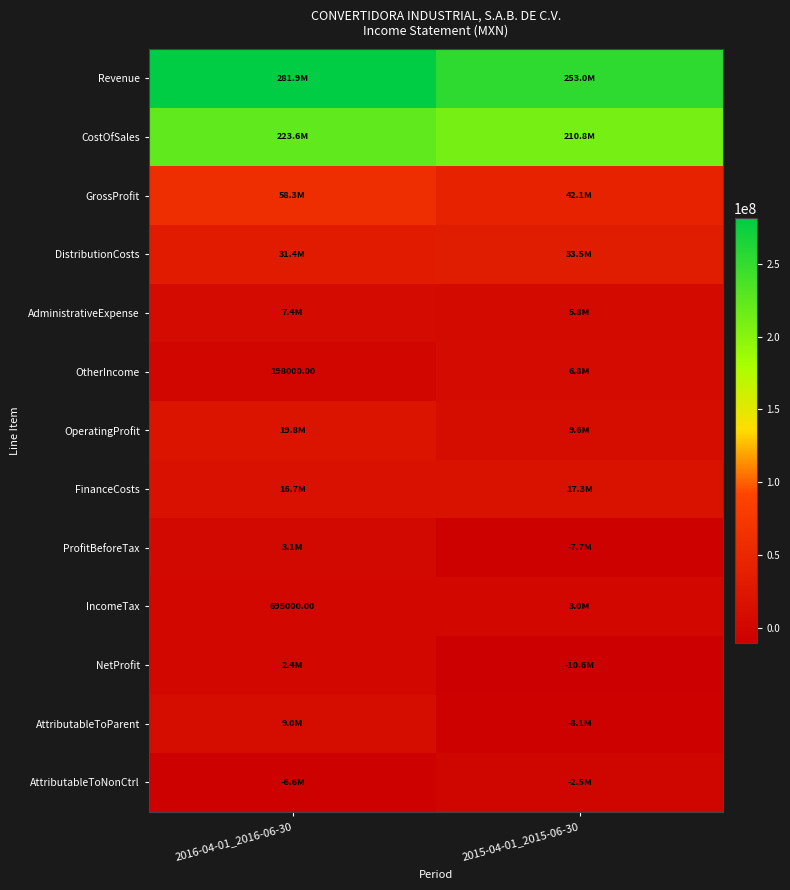

The ProfitBeforeTax series shows -7678000 at 2015-04-01_2015-06-30. True or false?

True